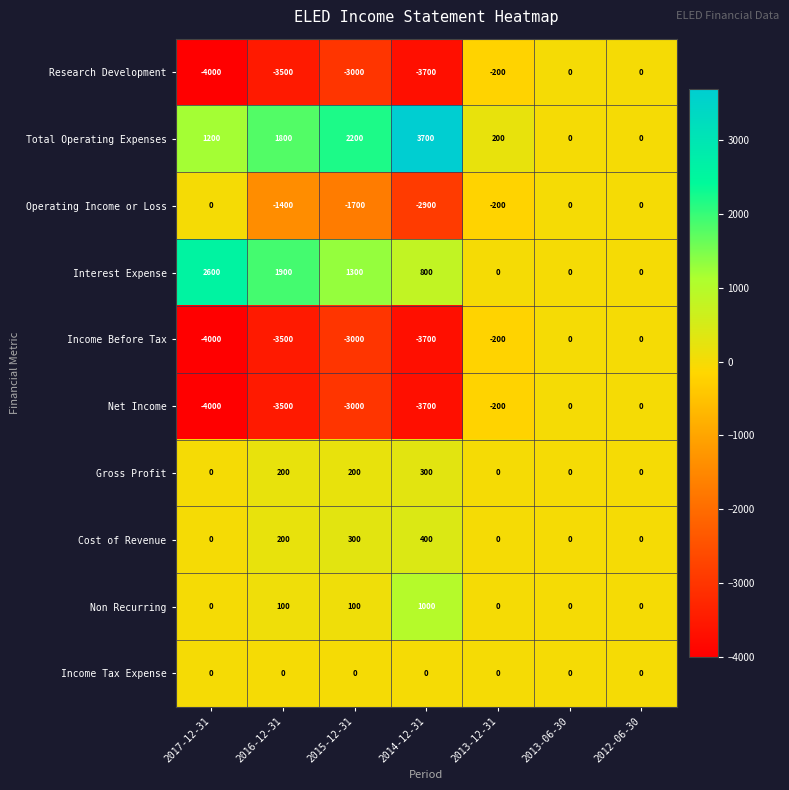

Is it true that Net Income equals -5909 at 2017-12-31?

False